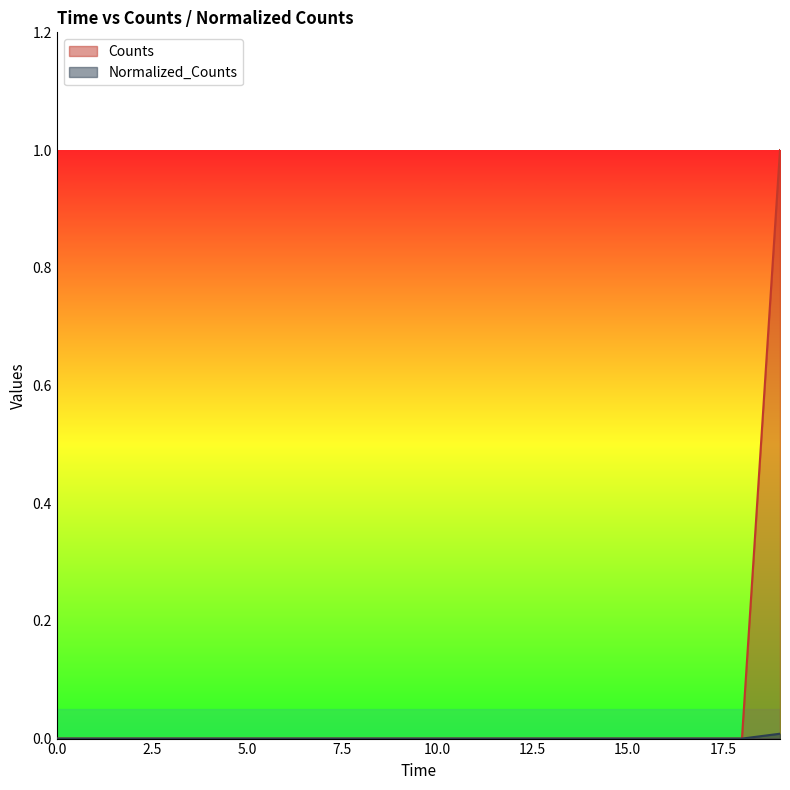

How many lines are shown in the chart?

2